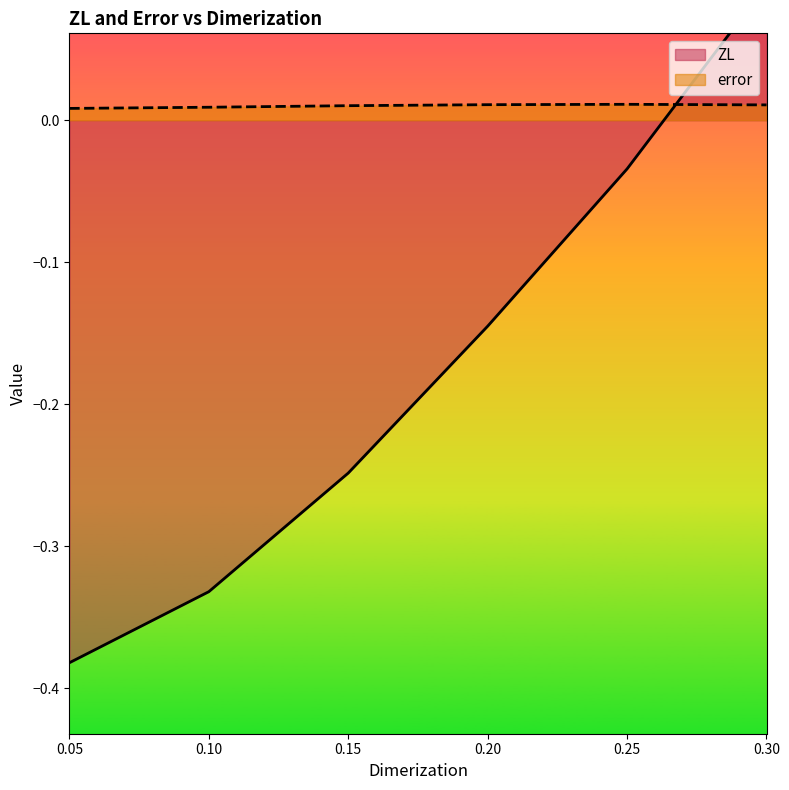

Which series ends up on top after the final intersection of error and ZL?

ZL